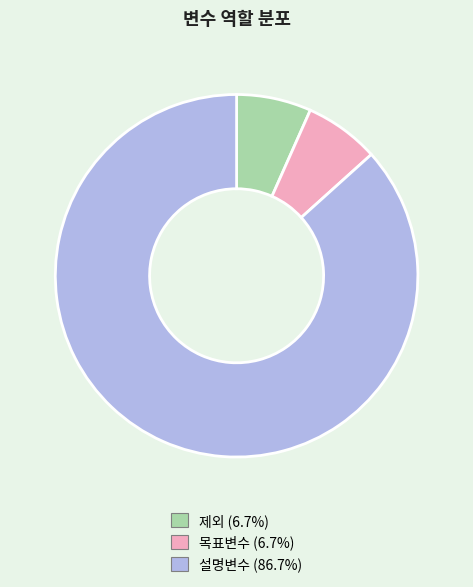

What is the largest slice in the pie chart?

설명변수